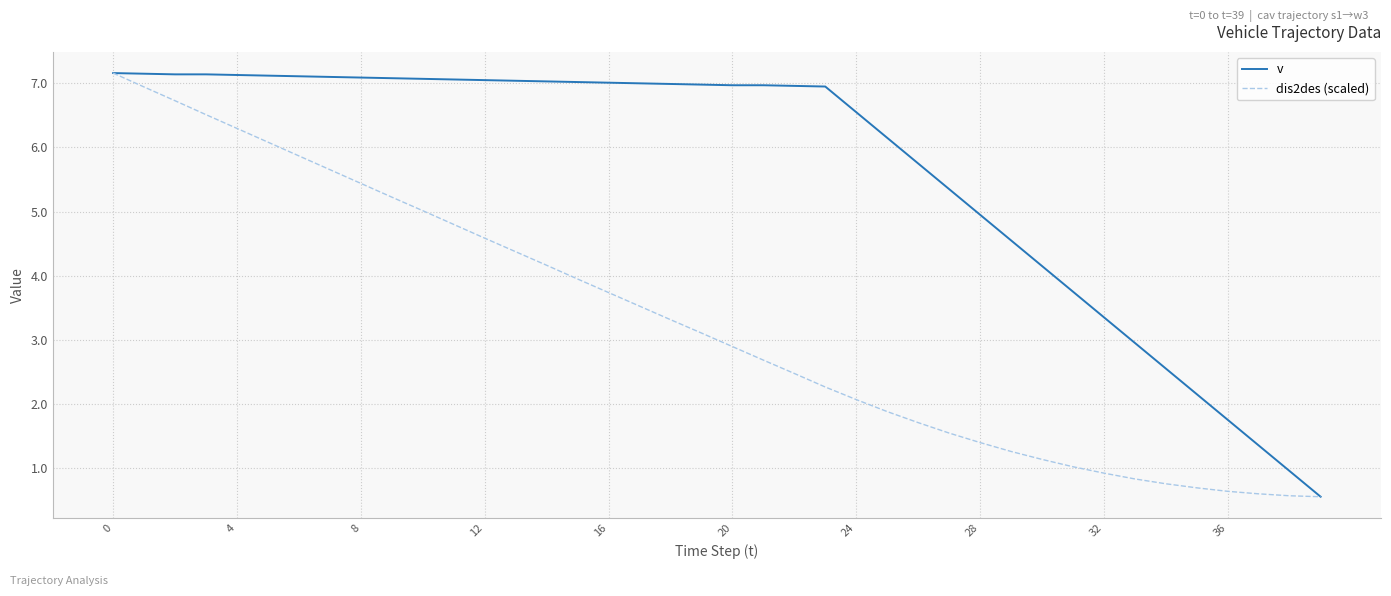

What is the maximum value for dis2des (scaled)?

7.2